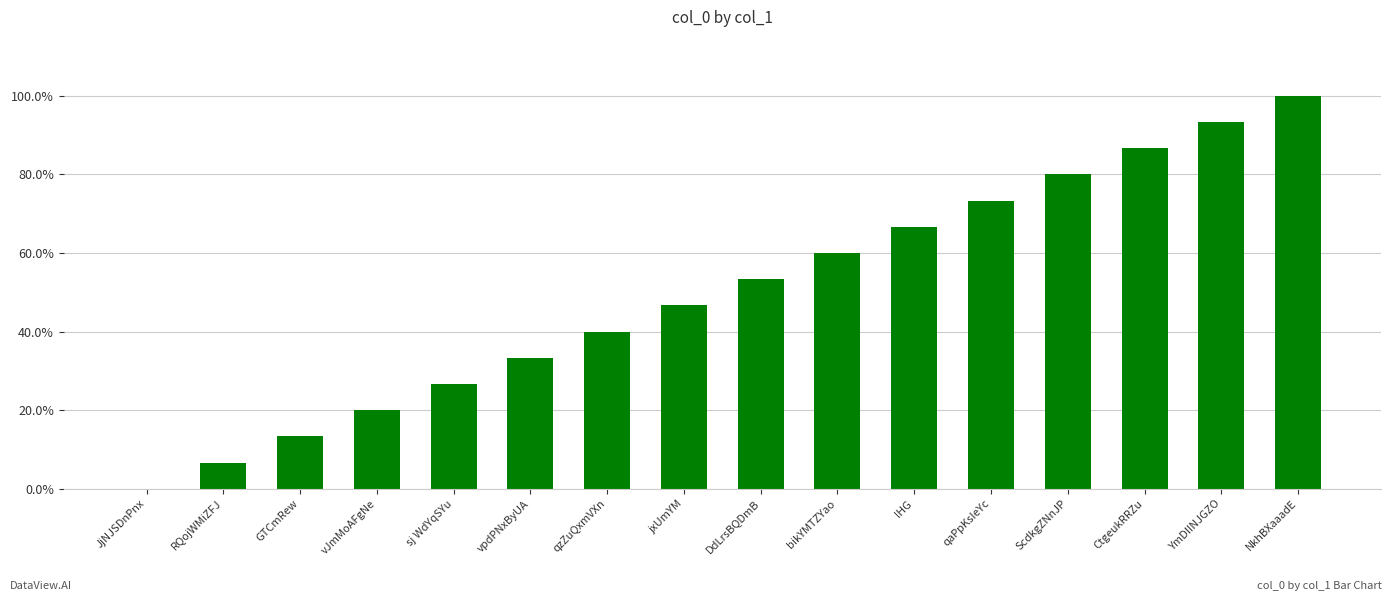

List the labels in order of value, smallest first.

JjNJSDnPnx, RQojWMiZFJ, GTCmRew, vJmMoAFgNe, sj WdYqSYu, vpdPNxByUA, qzZuQxmVXn, jxUmYM, DdLrsBQDmB, bikYMTZYao, lHG, qaPpKsIeYc, ScdkgZNnJP, CtgeukRRZu, YmDIINJGZO, NkhBXaaadE